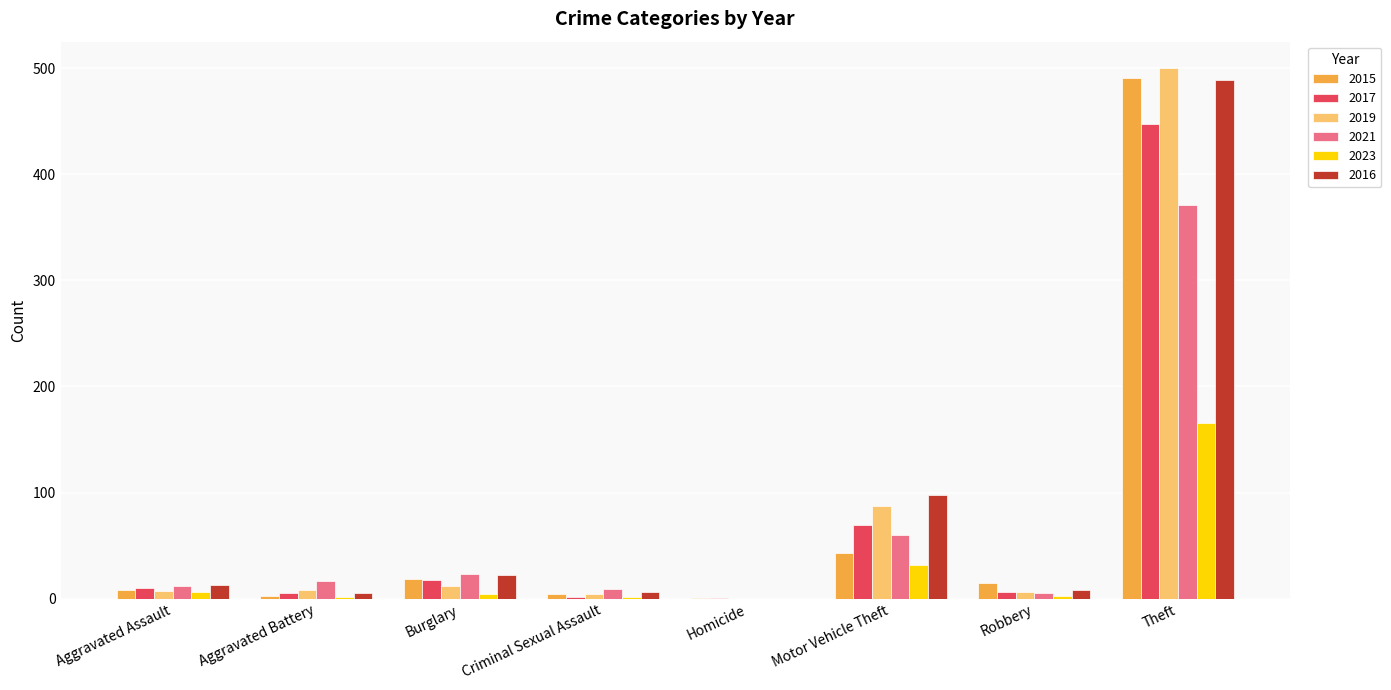

What is the greatest value displayed?

500